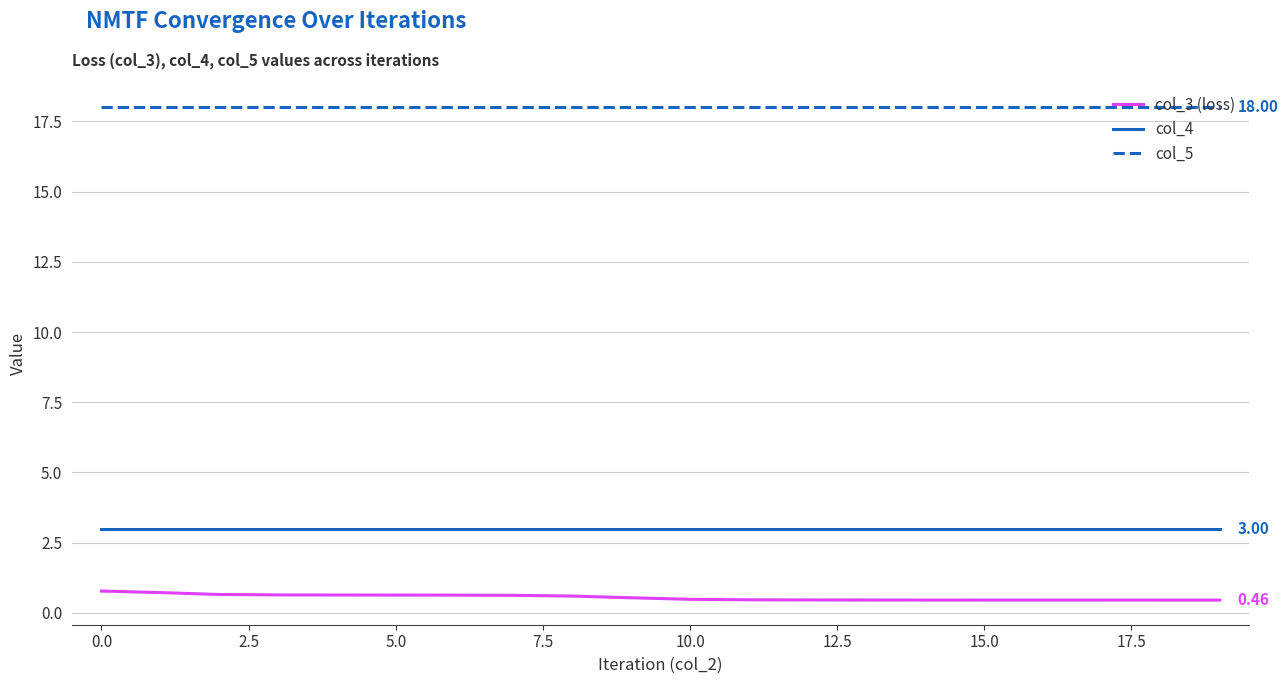

True or false: col_5 and col_3 (loss) cross at least once.

False